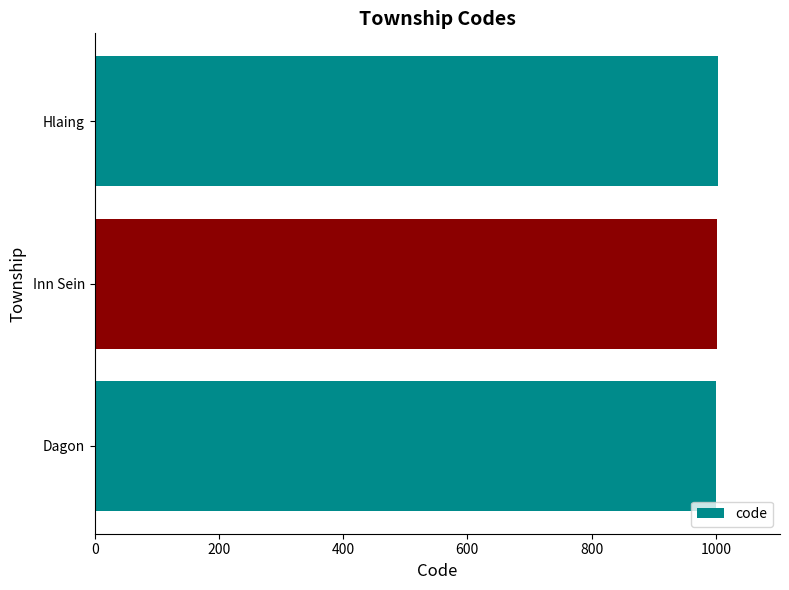

What is the greatest value displayed?

1003